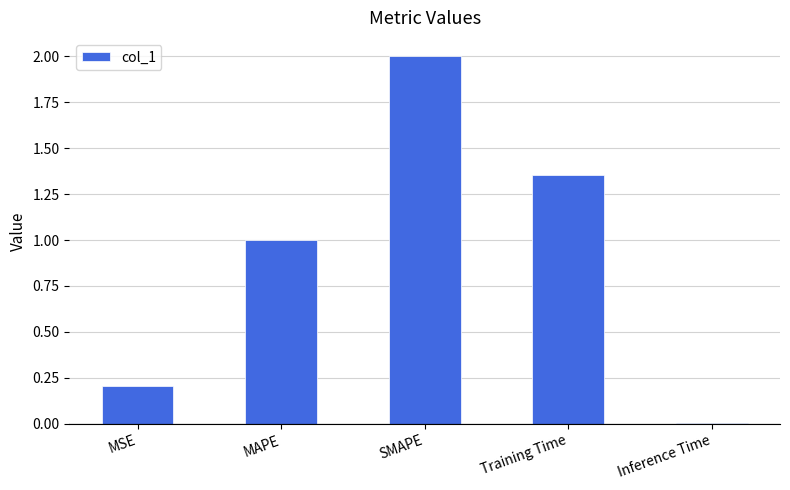

Which has a higher value, SMAPE or MAPE?

SMAPE